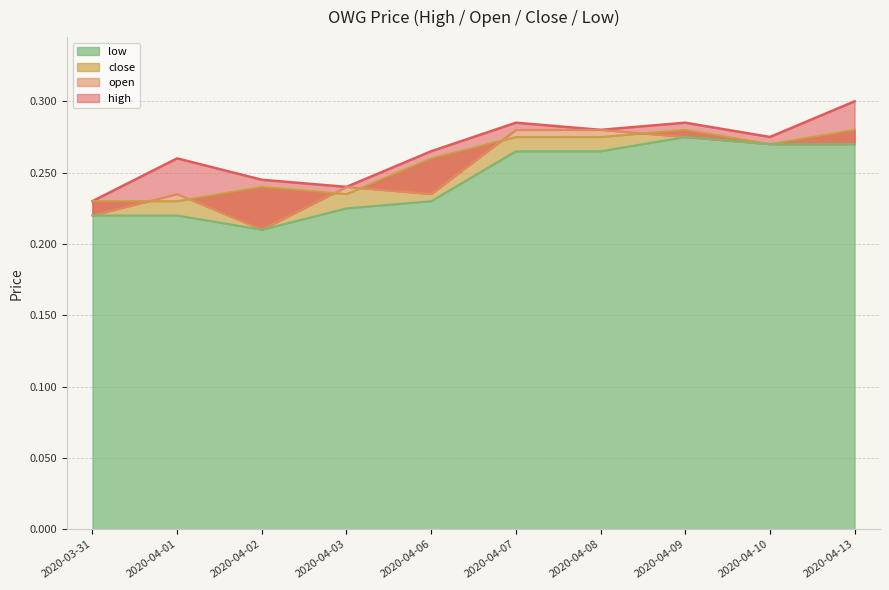

How many close values are between 0 and 1?

10